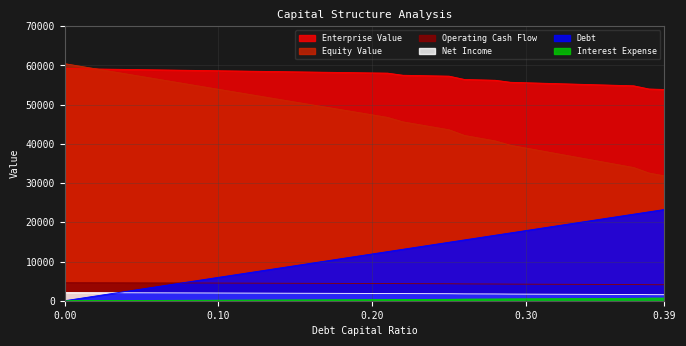

Which series has the largest total across all categories?

Enterprise Value